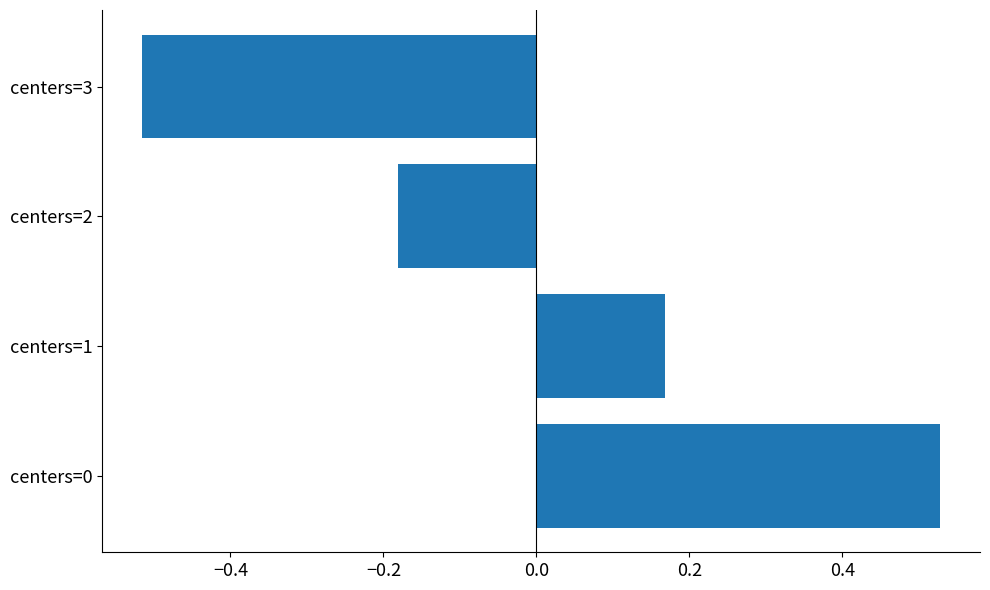

The value at centers=1 is 0.1. True or false?

False